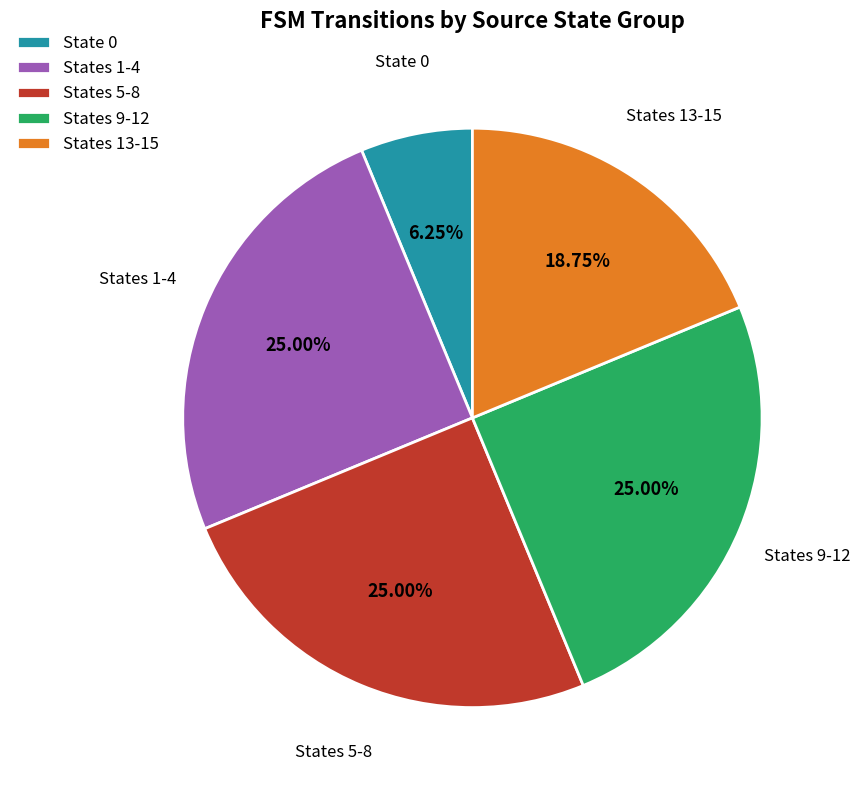

Combined, do States 9-12 and State 0 account for over 50%?

No